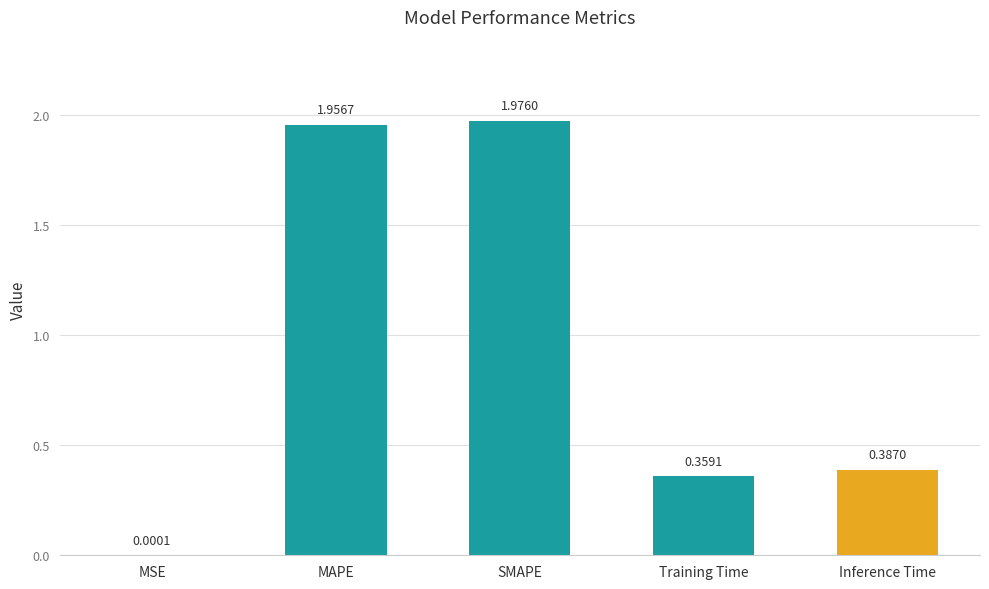

Which category has the highest value across all series?

SMAPE